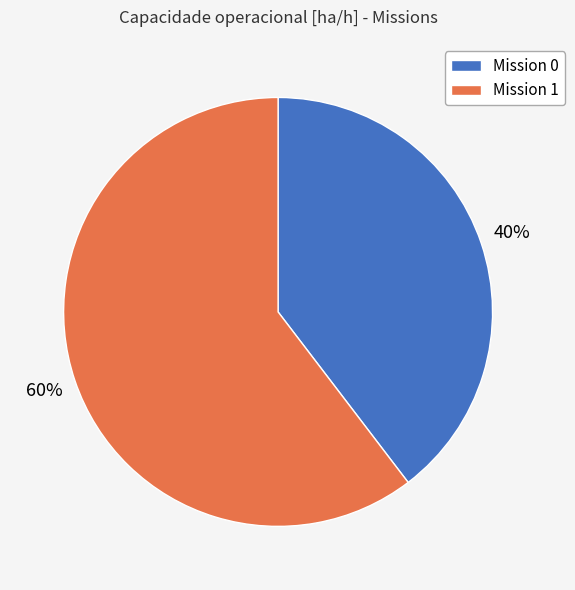

Which slice is the largest?

Mission 1